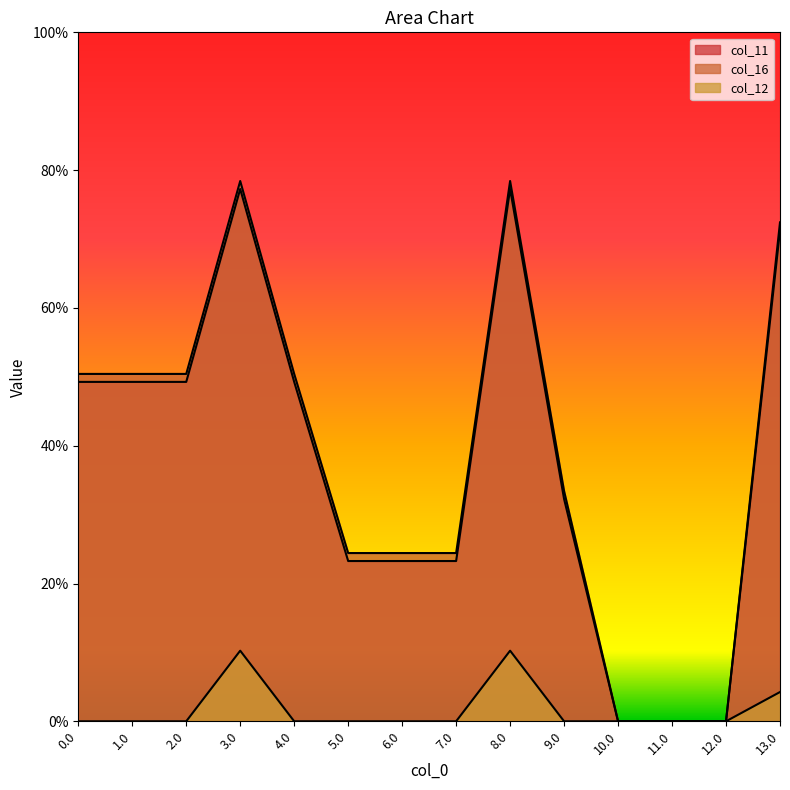

Rank the series by their maximum value, from highest to lowest.

col_16, col_11, col_12